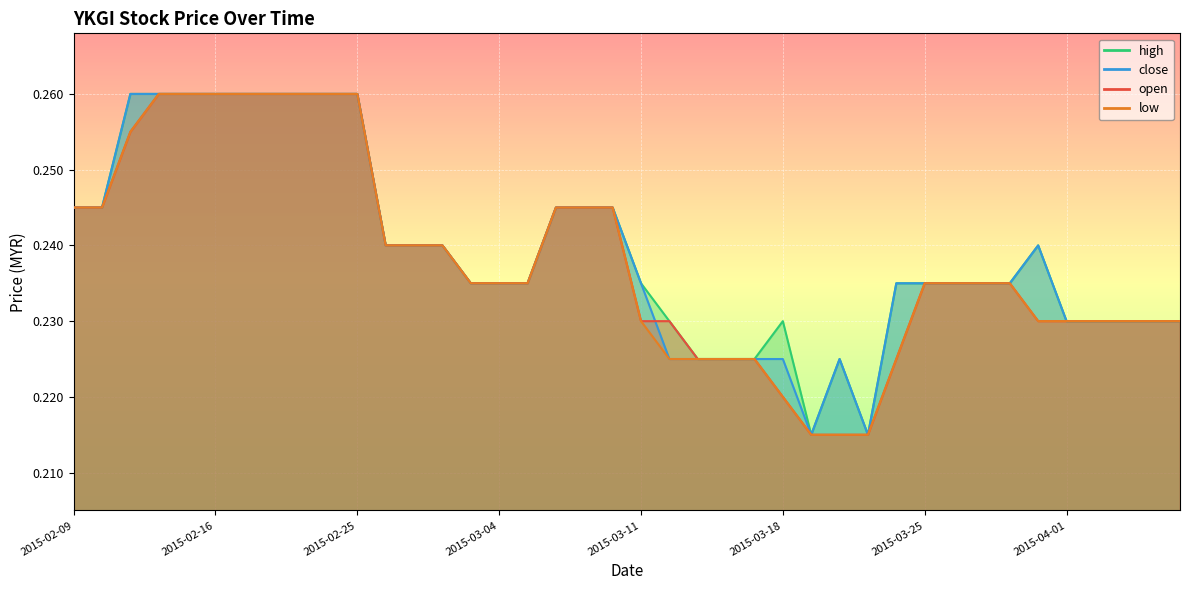

Is it true that close equals 0.2 at 2015-03-02?

True